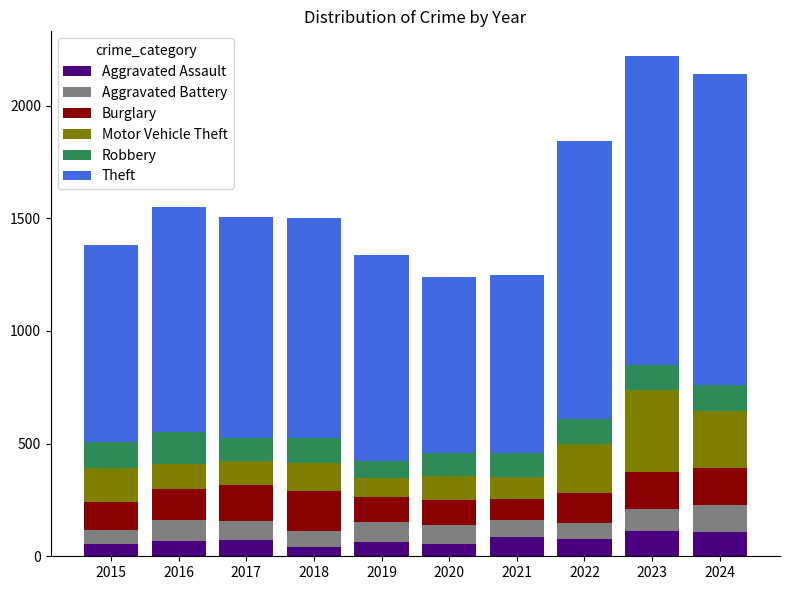

What is the difference between the second highest and second lowest values in the Aggravated Assault series?

53